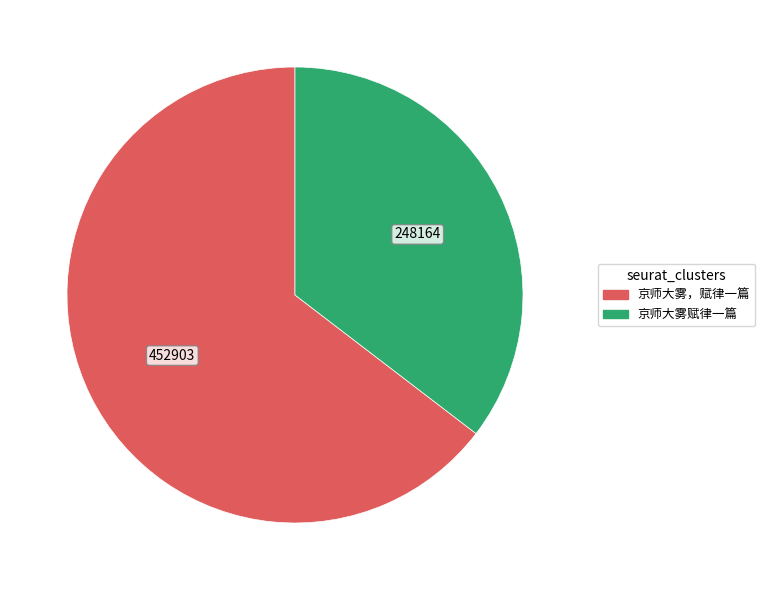

Combined, do 京师大雾，赋律一篇 and 京师大雾赋律一篇 account for over 50%?

Yes